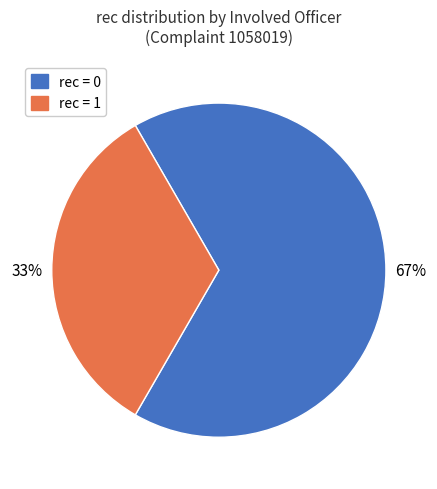

Is there a majority slice in this chart?

Yes